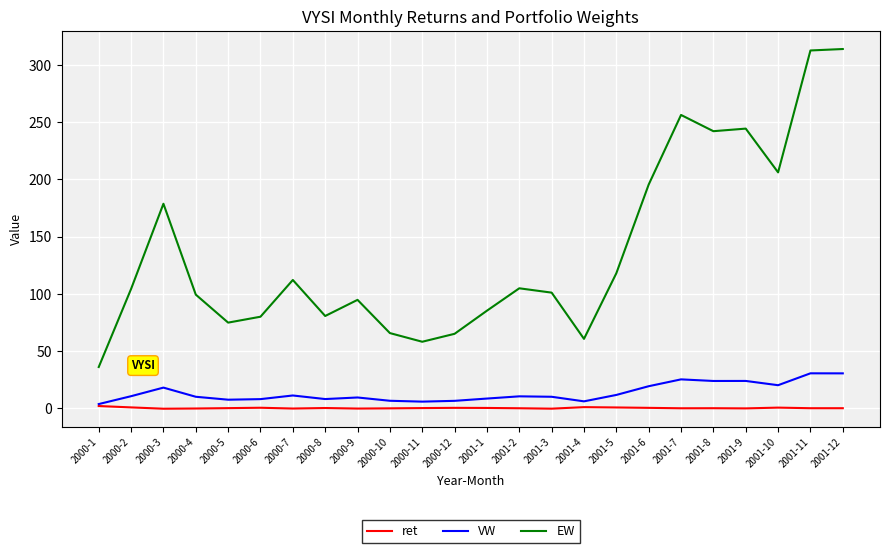

True or false: VW has a value of 10.0 at 2000-4.

True